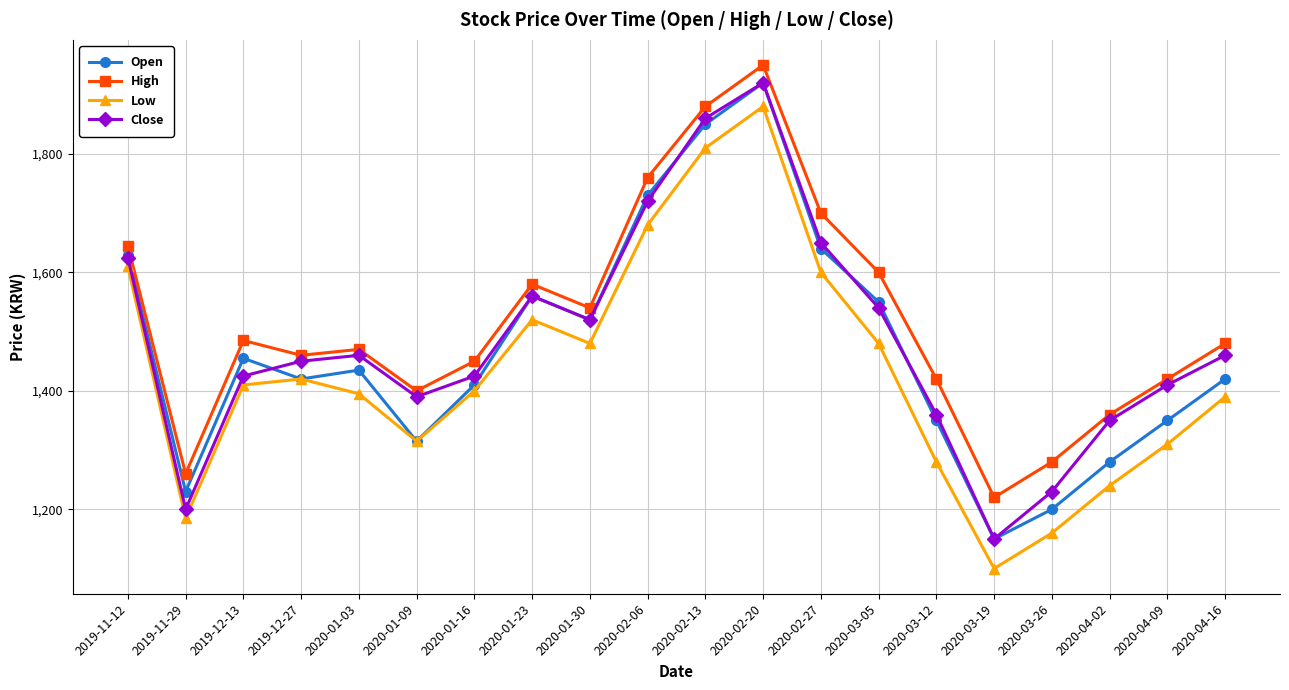

What is the label of the 6th point from the right?

2020-03-12